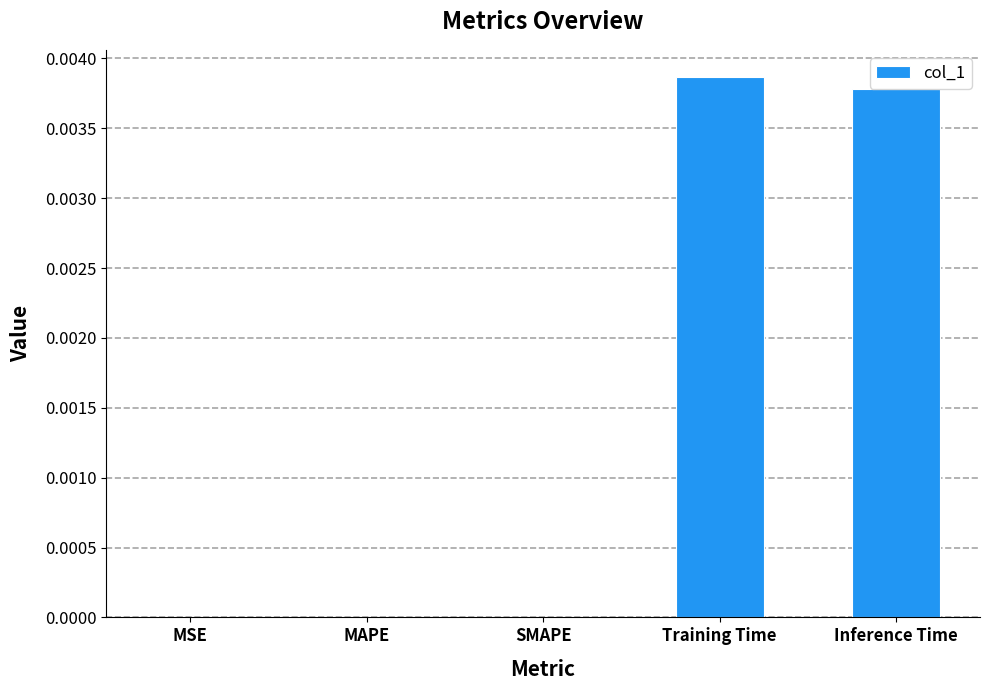

The chart shows a value of 0.0 at MAPE. True or false?

True